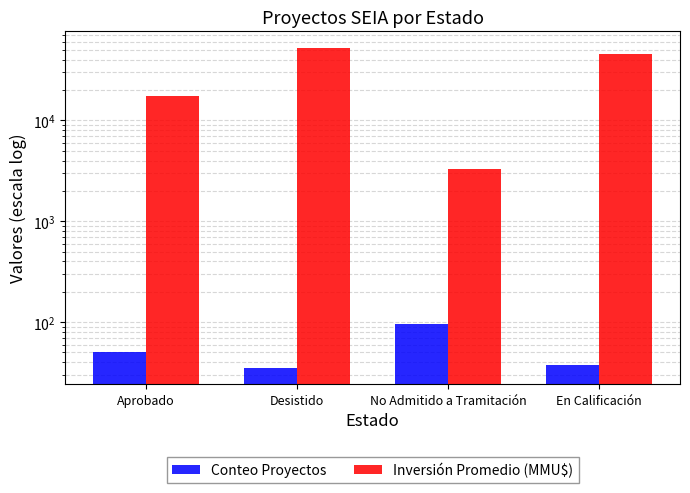

At which label is Conteo Proyectos closest to 65?

Aprobado